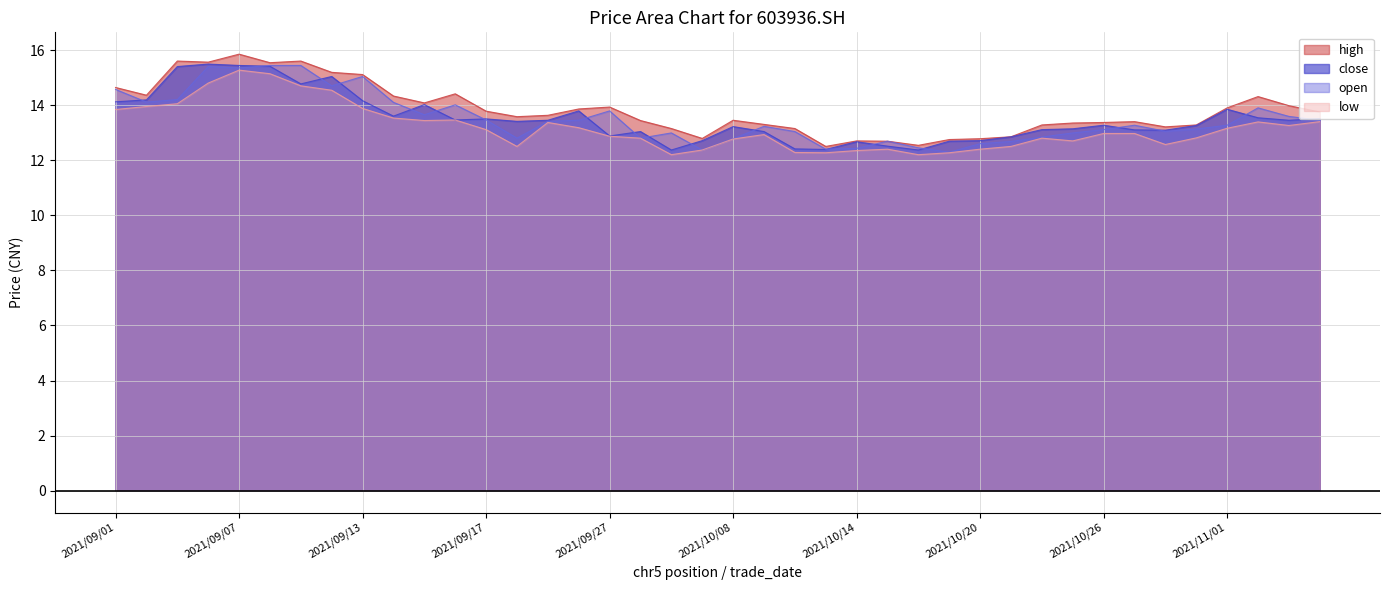

Reading left to right, what are all the values shown in this chart?

close: 2021/09/01=14.1	2021/09/02=14.2	2021/09/03=15.4	2021/09/06=15.5	2021/09/07=15.4	2021/09/08=15.4	2021/09/09=14.8	2021/09/10=15.0	2021/09/13=14.2	2021/09/14=13.6	2021/09/15=14.0	2021/09/16=13.5	2021/09/17=13.5	2021/09/22=13.4	2021/09/23=13.4	2021/09/24=13.8	2021/09/27=12.9	2021/09/28=13.0	2021/09/29=12.4	2021/09/30=12.7	2021/10/08=13.2	2021/10/11=13.0	2021/10/12=12.4	2021/10/13=12.4	2021/10/14=12.7	2021/10/15=12.5	2021/10/18=12.4	2021/10/19=12.7	2021/10/20=12.7	2021/10/21=12.8	2021/10/22=13.1	2021/10/25=13.1	2021/10/26=13.3	2021/10/27=13.1	2021/10/28=13.1	2021/10/29=13.3	2021/11/01=13.8	2021/11/02=13.5	2021/11/03=13.4	2021/11/04=13.5
open: 2021/09/01=14.6	2021/09/02=14.1	2021/09/03=14.2	2021/09/06=15.4	2021/09/07=15.3	2021/09/08=15.4	2021/09/09=15.4	2021/09/10=14.7	2021/09/13=15.0	2021/09/14=14.1	2021/09/15=13.7	2021/09/16=14.0	2021/09/17=13.5	2021/09/22=12.8	2021/09/23=13.4	2021/09/24=13.4	2021/09/27=13.8	2021/09/28=12.8	2021/09/29=13.0	2021/09/30=12.4	2021/10/08=12.8	2021/10/11=13.2	2021/10/12=13.0	2021/10/13=12.4	2021/10/14=12.4	2021/10/15=12.7	2021/10/18=12.4	2021/10/19=12.3	2021/10/20=12.6	2021/10/21=12.7	2021/10/22=12.8	2021/10/25=13.0	2021/10/26=13.1	2021/10/27=13.3	2021/10/28=13.1	2021/10/29=13.1	2021/11/01=13.3	2021/11/02=13.9	2021/11/03=13.6	2021/11/04=13.4
high: 2021/09/01=14.6	2021/09/02=14.4	2021/09/03=15.6	2021/09/06=15.6	2021/09/07=15.8	2021/09/08=15.5	2021/09/09=15.6	2021/09/10=15.2	2021/09/13=15.1	2021/09/14=14.3	2021/09/15=14.1	2021/09/16=14.4	2021/09/17=13.8	2021/09/22=13.6	2021/09/23=13.6	2021/09/24=13.9	2021/09/27=13.9	2021/09/28=13.4	2021/09/29=13.2	2021/09/30=12.8	2021/10/08=13.4	2021/10/11=13.3	2021/10/12=13.2	2021/10/13=12.5	2021/10/14=12.7	2021/10/15=12.7	2021/10/18=12.5	2021/10/19=12.8	2021/10/20=12.8	2021/10/21=12.8	2021/10/22=13.3	2021/10/25=13.3	2021/10/26=13.4	2021/10/27=13.4	2021/10/28=13.2	2021/10/29=13.3	2021/11/01=13.9	2021/11/02=14.3	2021/11/03=14.0	2021/11/04=13.8
low: 2021/09/01=13.8	2021/09/02=13.9	2021/09/03=14.1	2021/09/06=14.8	2021/09/07=15.3	2021/09/08=15.1	2021/09/09=14.7	2021/09/10=14.5	2021/09/13=13.9	2021/09/14=13.5	2021/09/15=13.4	2021/09/16=13.5	2021/09/17=13.1	2021/09/22=12.5	2021/09/23=13.4	2021/09/24=13.2	2021/09/27=12.9	2021/09/28=12.8	2021/09/29=12.2	2021/09/30=12.4	2021/10/08=12.8	2021/10/11=12.9	2021/10/12=12.3	2021/10/13=12.3	2021/10/14=12.3	2021/10/15=12.4	2021/10/18=12.2	2021/10/19=12.3	2021/10/20=12.4	2021/10/21=12.5	2021/10/22=12.8	2021/10/25=12.7	2021/10/26=13.0	2021/10/27=13.0	2021/10/28=12.6	2021/10/29=12.8	2021/11/01=13.2	2021/11/02=13.4	2021/11/03=13.3	2021/11/04=13.4